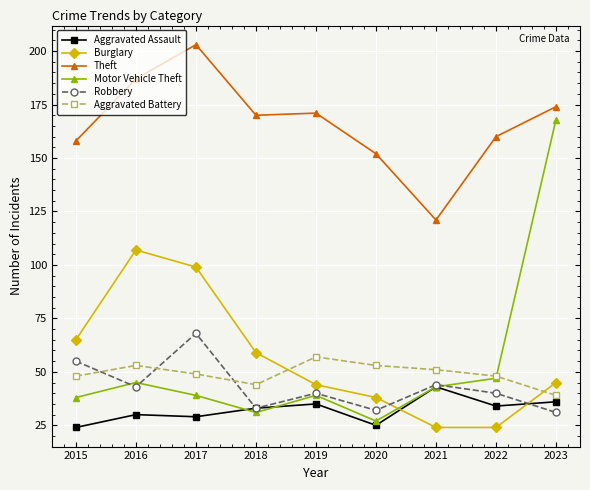

The value of Robbery at 2018 is 51. True or false?

False